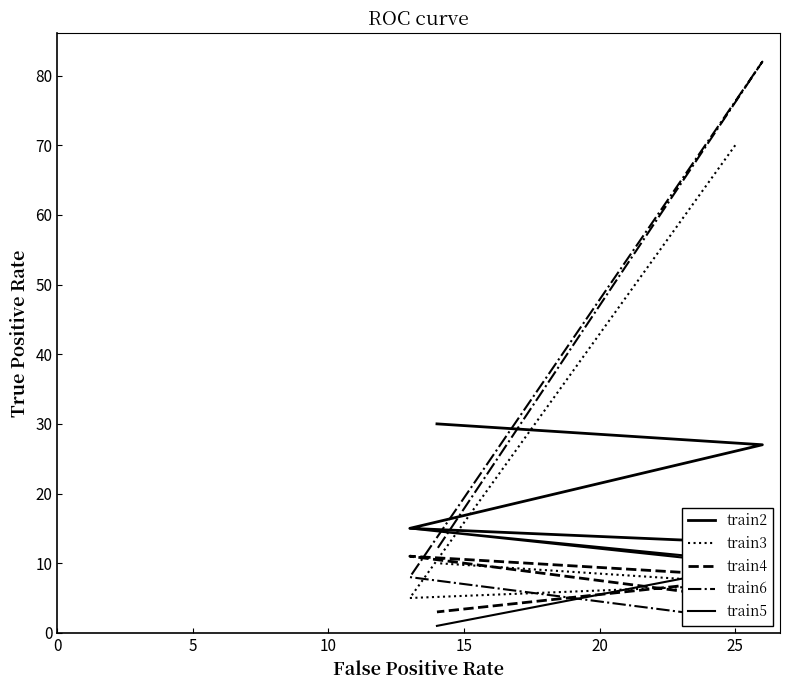

What is the lowest value of the train5 series?

1